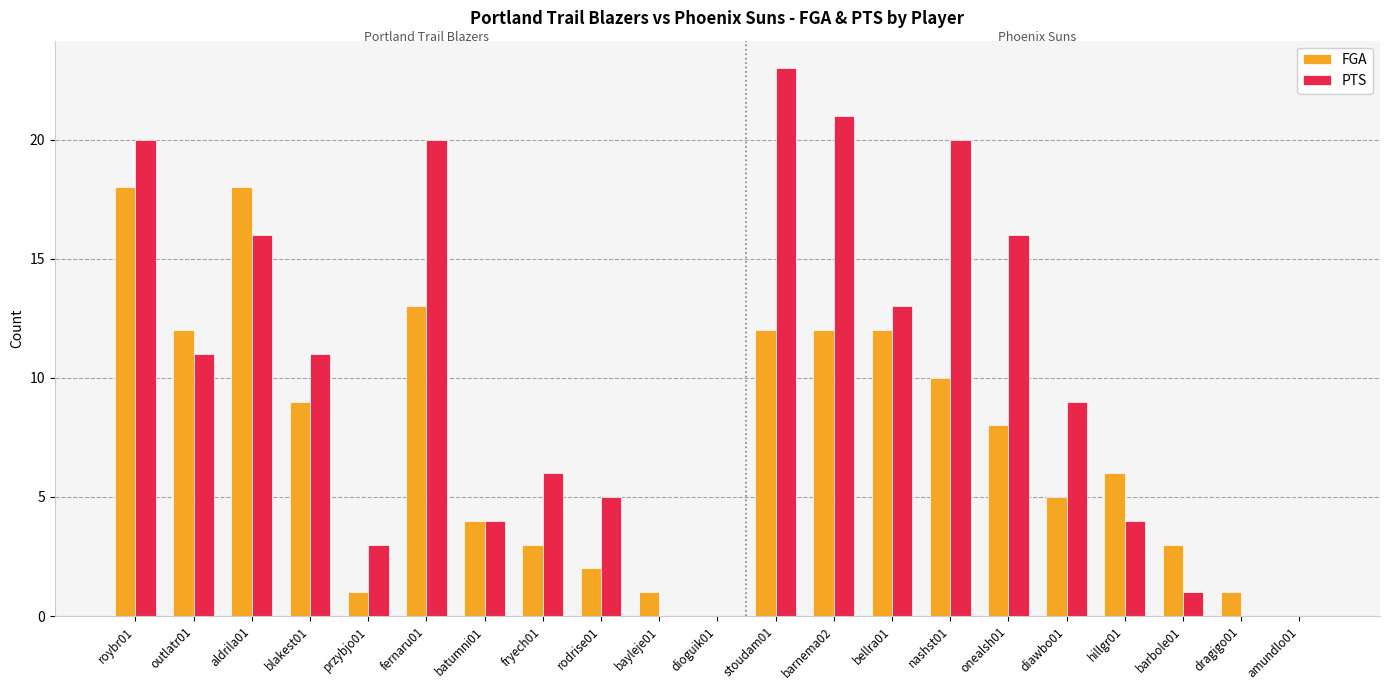

What is the sum of all PTS values?

203